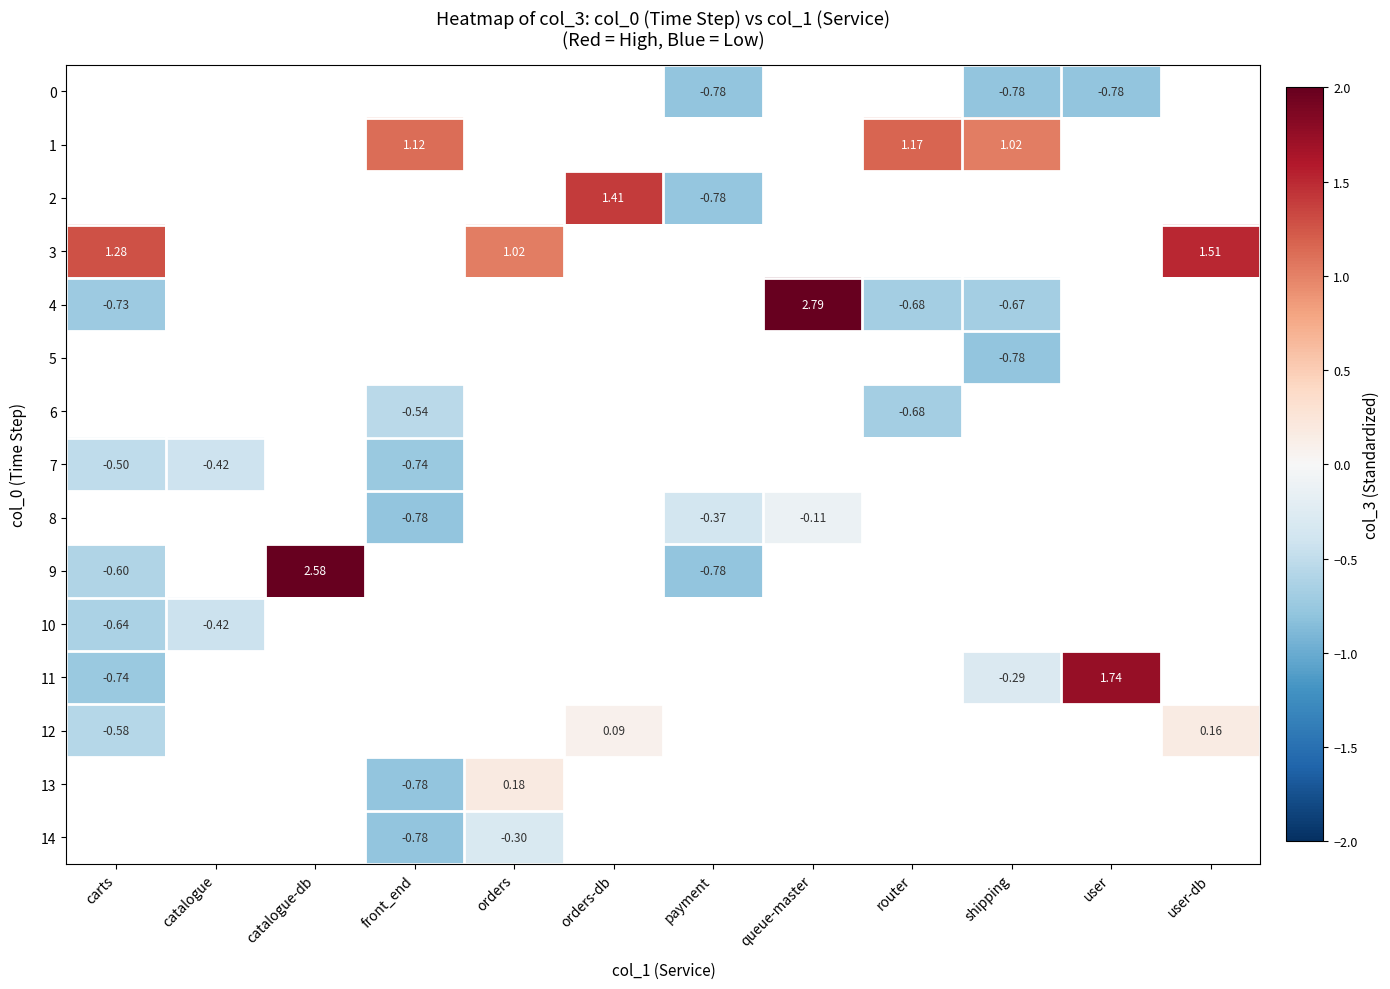

At which label does 10 reach its minimum?

carts